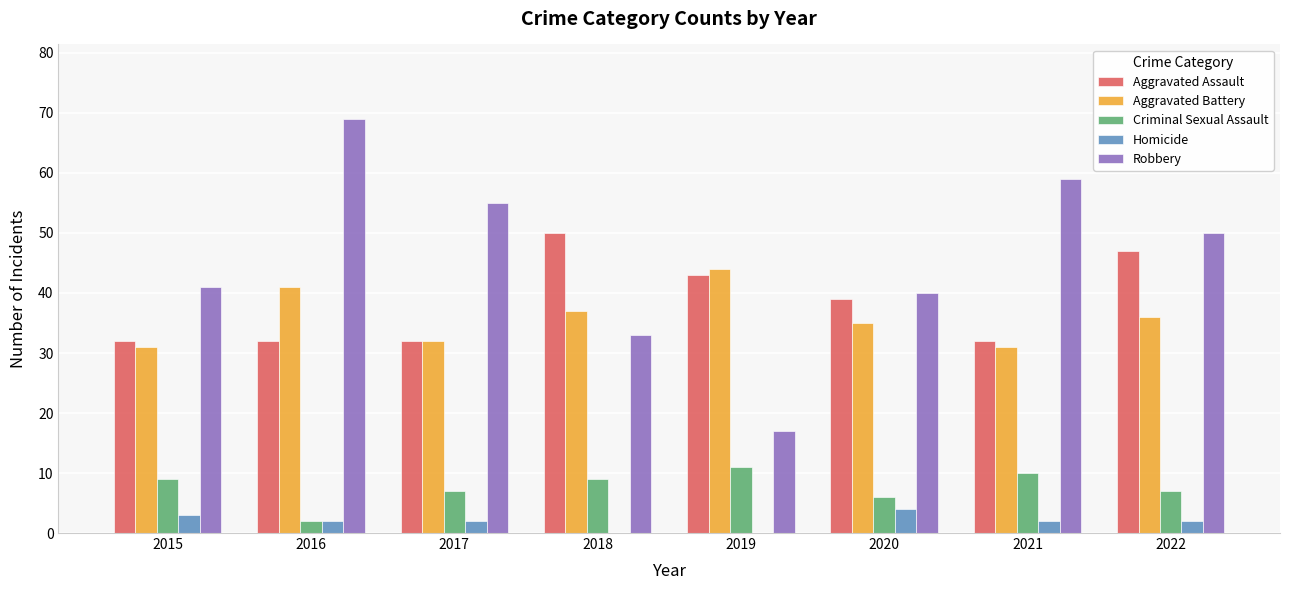

The Robbery series shows 79 at 2017. True or false?

False